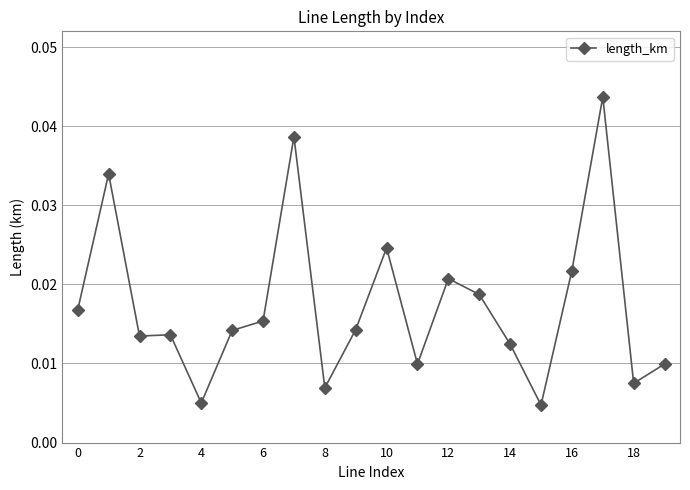

Is this an area chart (filled region under the line)?

No